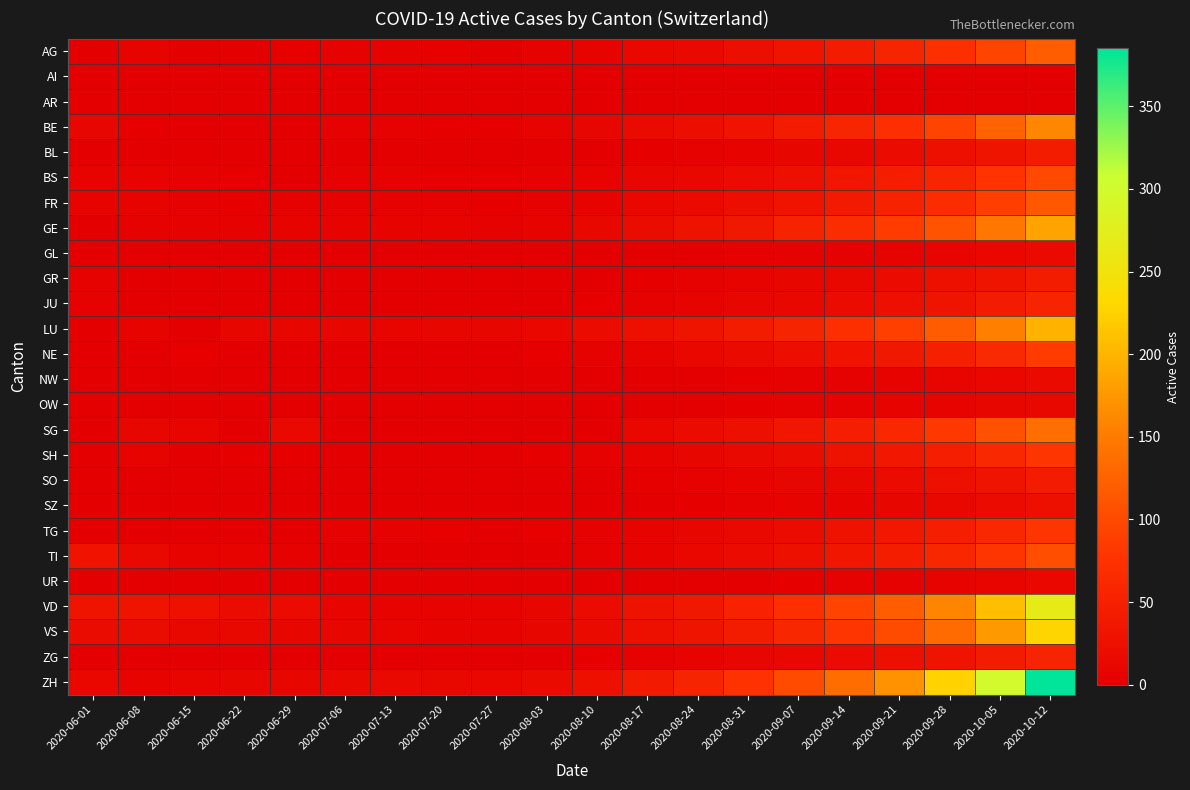

At how many categories does at least one series exceed 193?

3